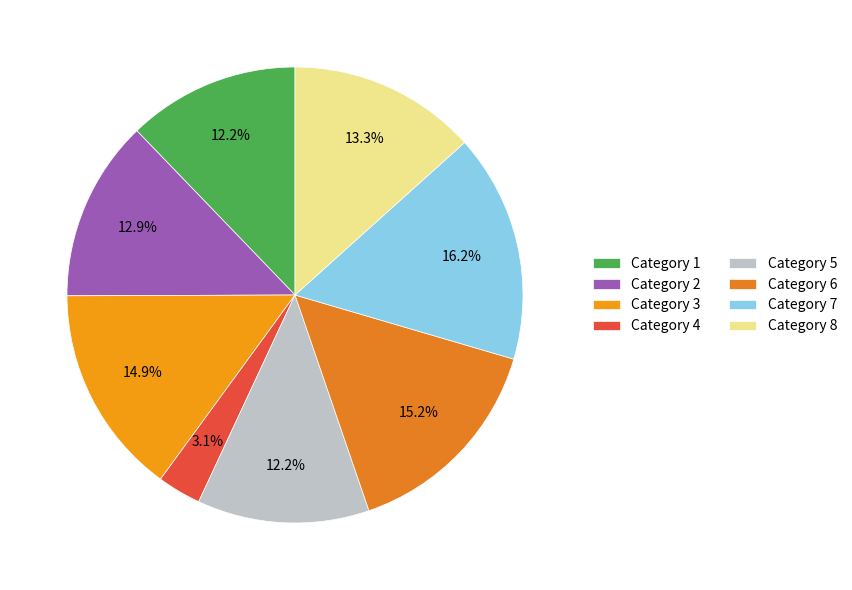

How many slices are in this pie chart?

8